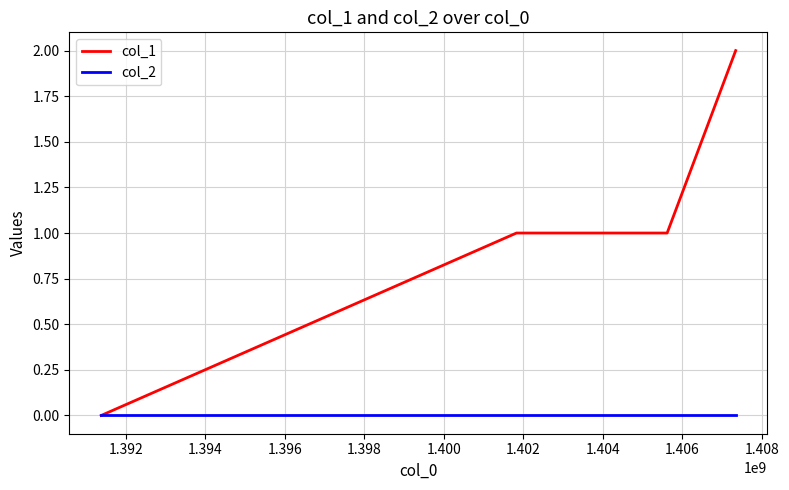

Which series has the largest total across all categories?

col_1